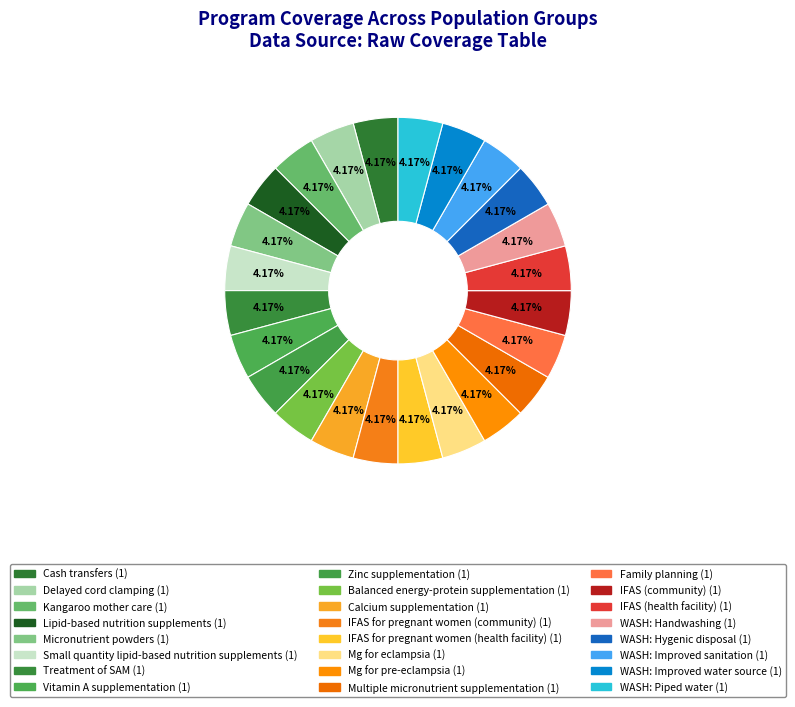

Count the number of slices in the pie.

24